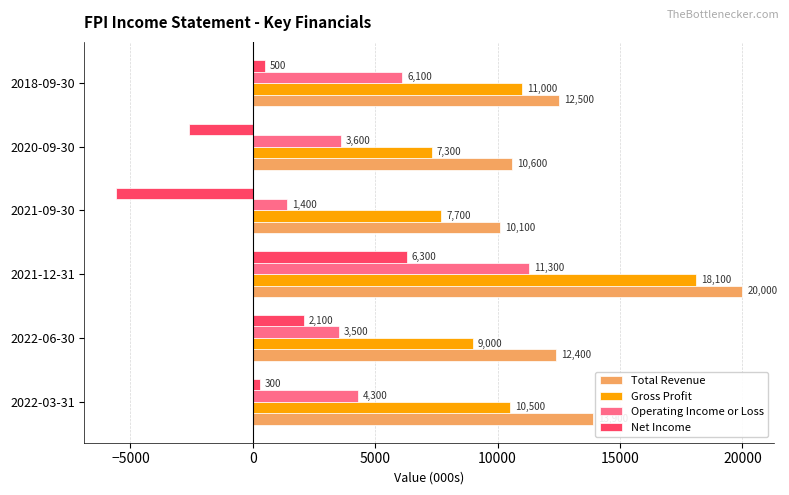

What is the approximate value of Operating Income or Loss at 2022-06-30, to the nearest 10?

3500